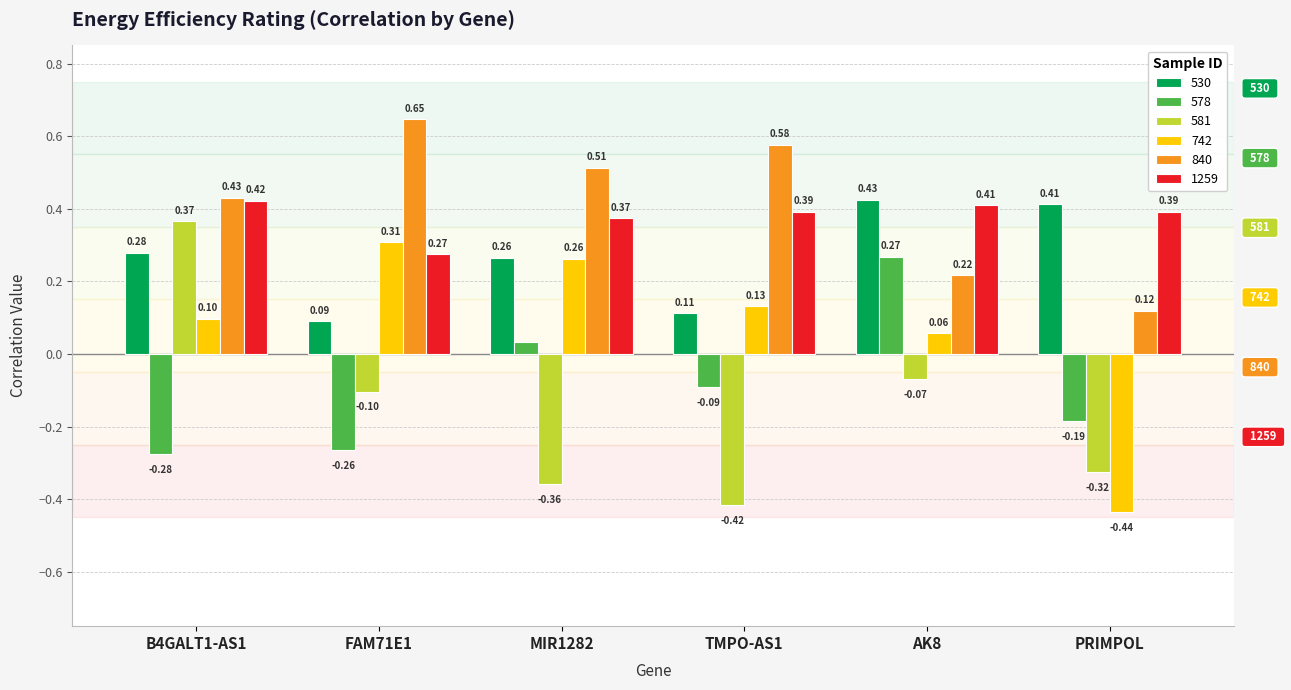

What is the value of the 840 bar at the 6th from the left?

0.1